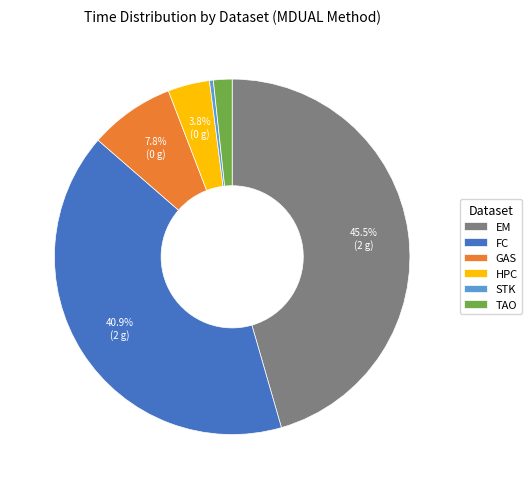

Rank the categories by value from highest to lowest.

EM, FC, GAS, HPC, TAO, STK